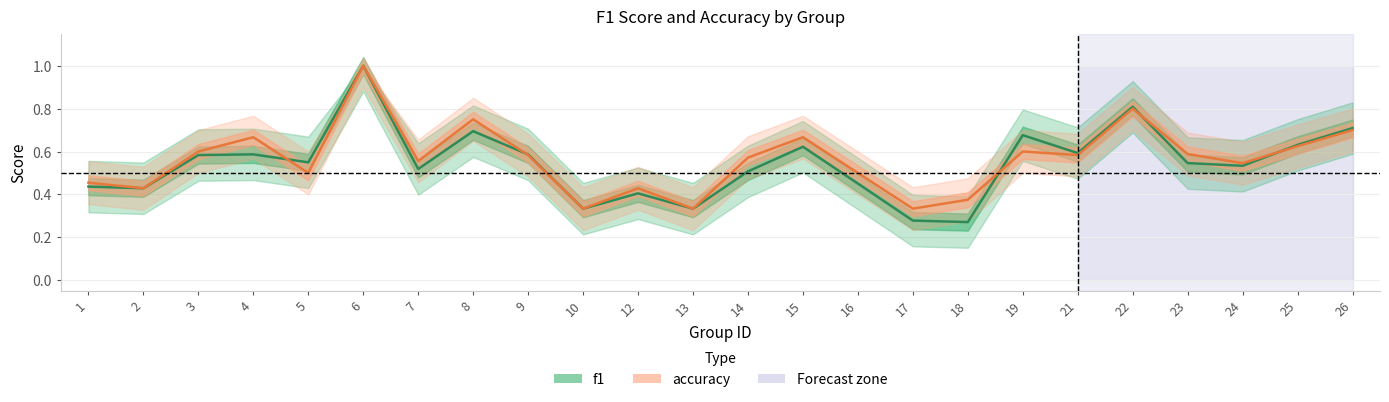

Between which two adjacent categories do f1 and accuracy first intersect?

4 and 5